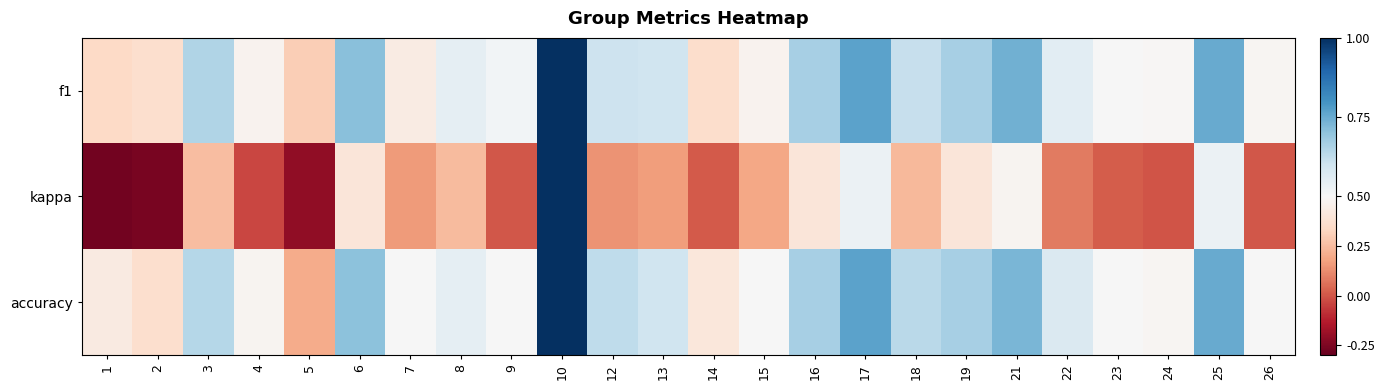

At 24, list the series in order from smallest to largest.

kappa, accuracy, f1